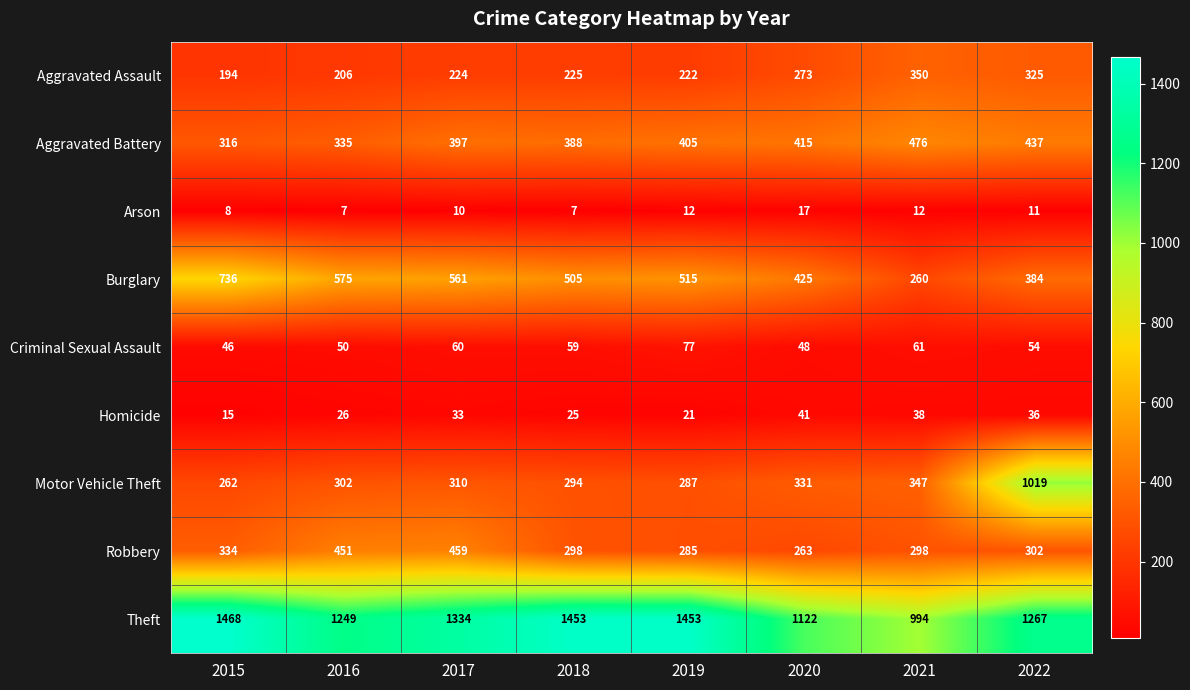

At 2021, list the series in order from smallest to largest.

Arson, Homicide, Criminal Sexual Assault, Burglary, Robbery, Motor Vehicle Theft, Aggravated Assault, Aggravated Battery, Theft